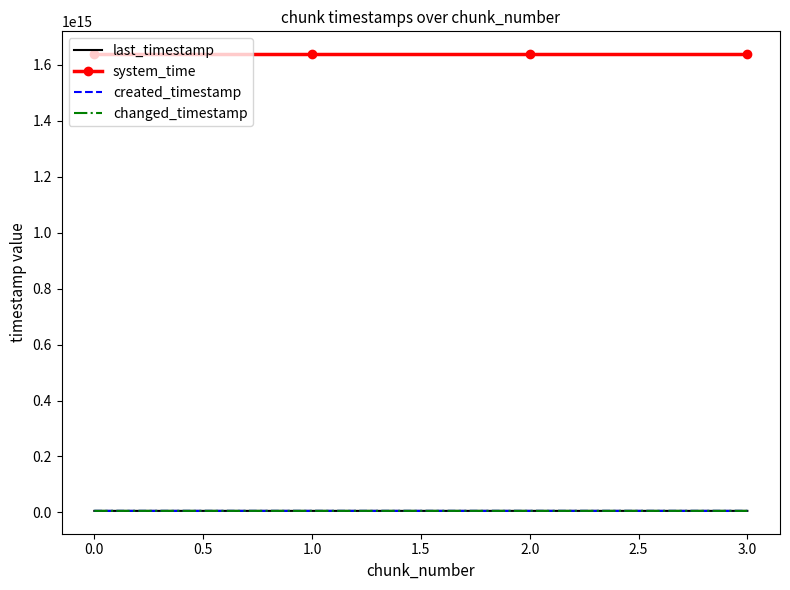

True or false: system_time has more than 0 interior local peaks.

False